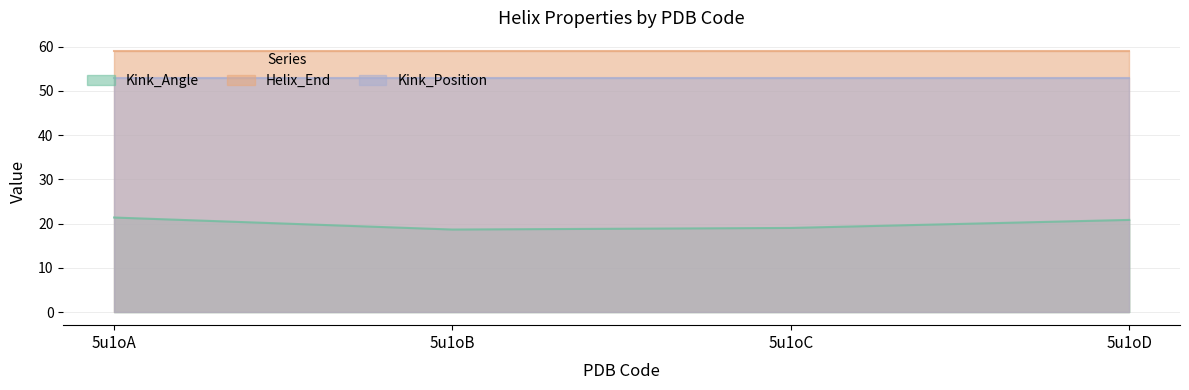

True or false: Helix_End and Kink_Angle intersect in this chart.

False